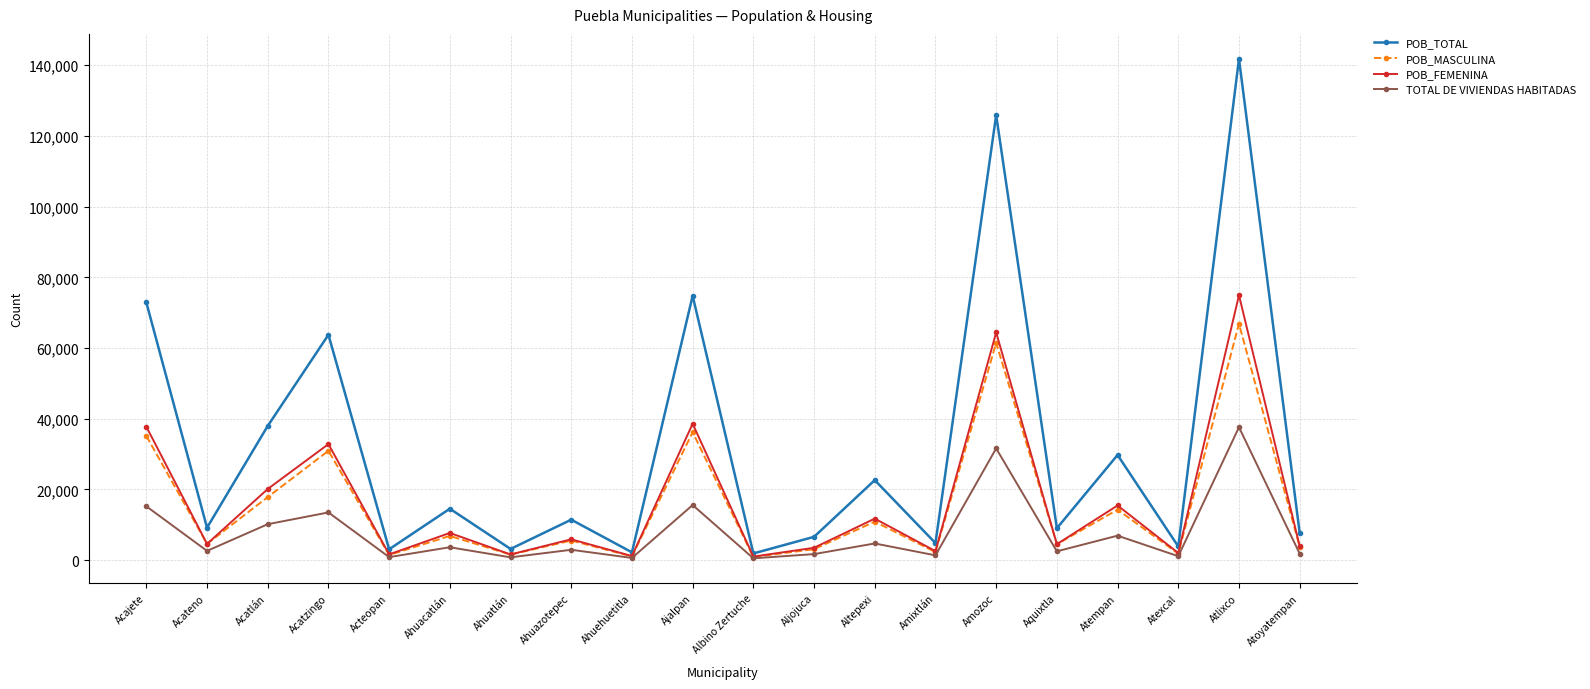

True or false: POB_TOTAL has more than 2 points higher than both neighbors.

True